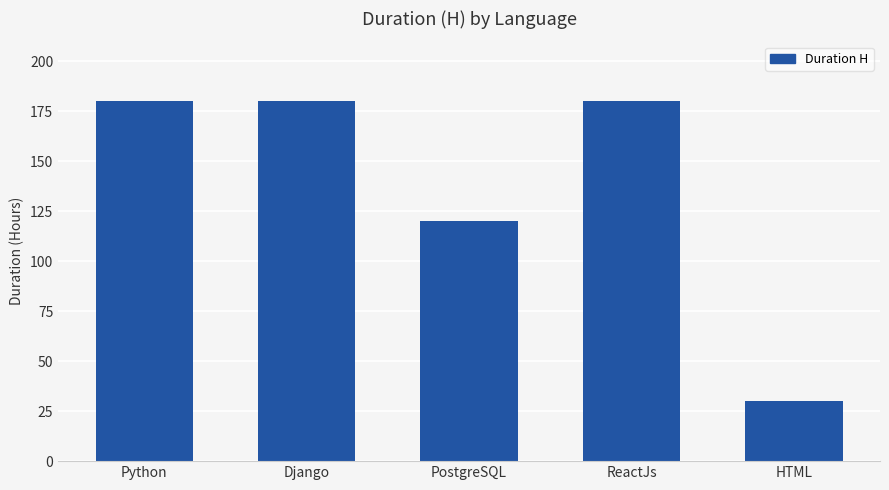

At which category does the chart reach its minimum across all series?

HTML